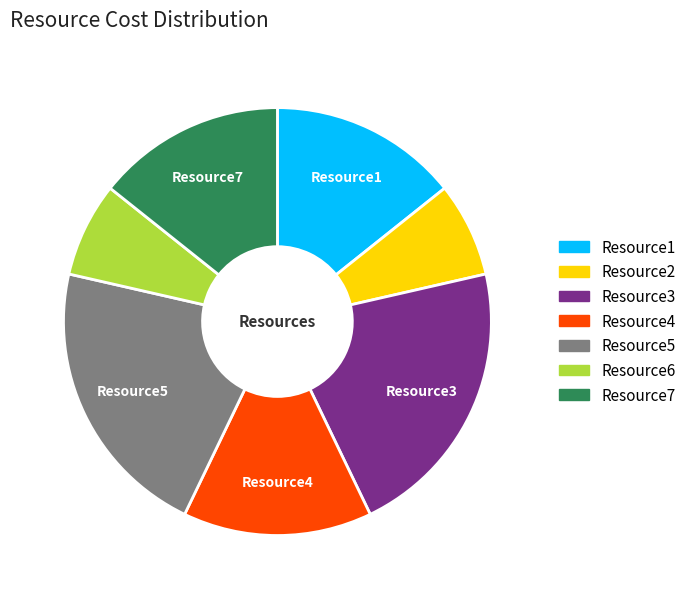

Combined, do Resource5 and Resource4 account for over 50%?

No